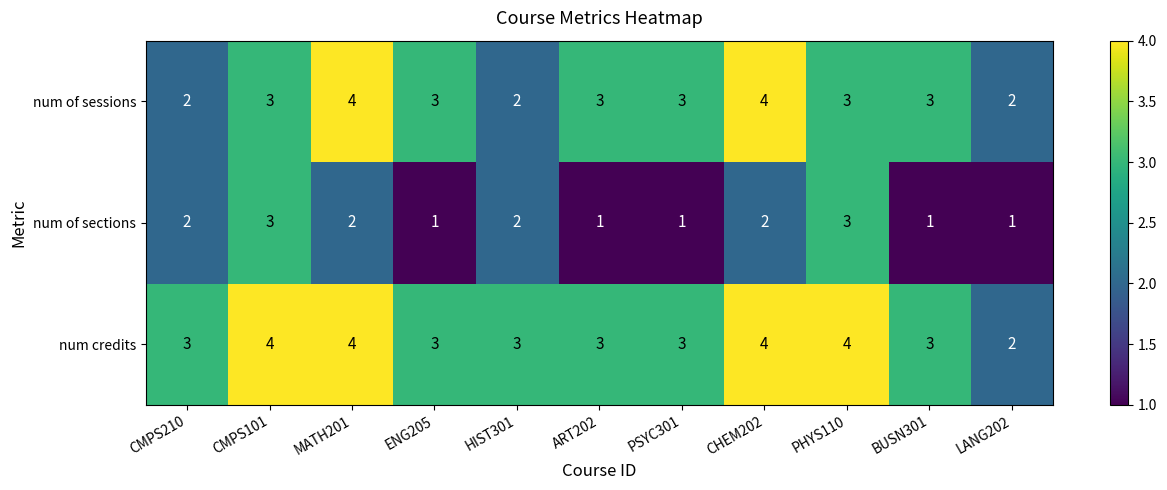

What is the difference between the highest and lowest values at MATH201?

2